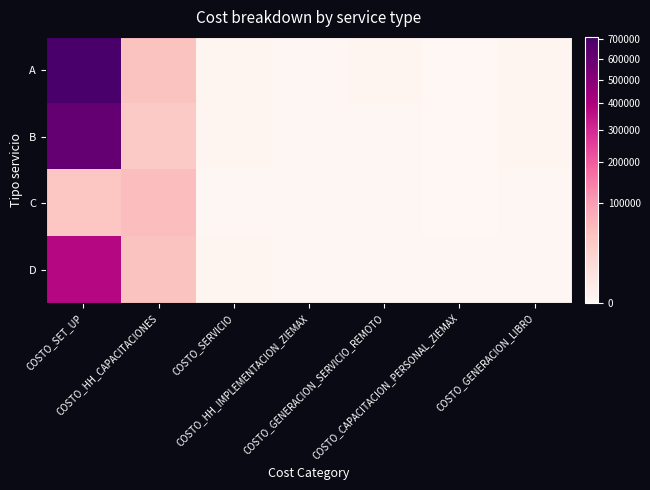

Reading left to right, transcribe all the data shown in this chart.

A: COSTO_SET_UP=711058	COSTO_HH_CAPACITACIONES=46008	COSTO_SERVICIO=62	COSTO_HH_IMPLEMENTACION_ZIEMAX=34	COSTO_GENERACION_SERVICIO_REMOTO=49	COSTO_CAPACITACION_PERSONAL_ZIEMAX=4	COSTO_GENERACION_LIBRO=45
B: COSTO_SET_UP=612479	COSTO_HH_CAPACITACIONES=35793	COSTO_SERVICIO=44	COSTO_HH_IMPLEMENTACION_ZIEMAX=31	COSTO_GENERACION_SERVICIO_REMOTO=35	COSTO_CAPACITACION_PERSONAL_ZIEMAX=1	COSTO_GENERACION_LIBRO=48
C: COSTO_SET_UP=41418	COSTO_HH_CAPACITACIONES=54164	COSTO_SERVICIO=37	COSTO_HH_IMPLEMENTACION_ZIEMAX=37	COSTO_GENERACION_SERVICIO_REMOTO=29	COSTO_CAPACITACION_PERSONAL_ZIEMAX=0	COSTO_GENERACION_LIBRO=38
D: COSTO_SET_UP=382573	COSTO_HH_CAPACITACIONES=46897	COSTO_SERVICIO=54	COSTO_HH_IMPLEMENTACION_ZIEMAX=39	COSTO_GENERACION_SERVICIO_REMOTO=43	COSTO_CAPACITACION_PERSONAL_ZIEMAX=13	COSTO_GENERACION_LIBRO=43